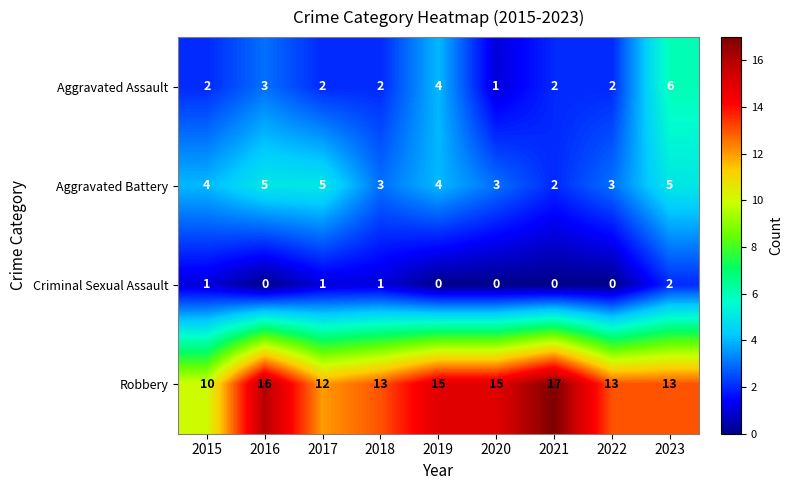

What is the difference between the highest and lowest values at 2016?

16